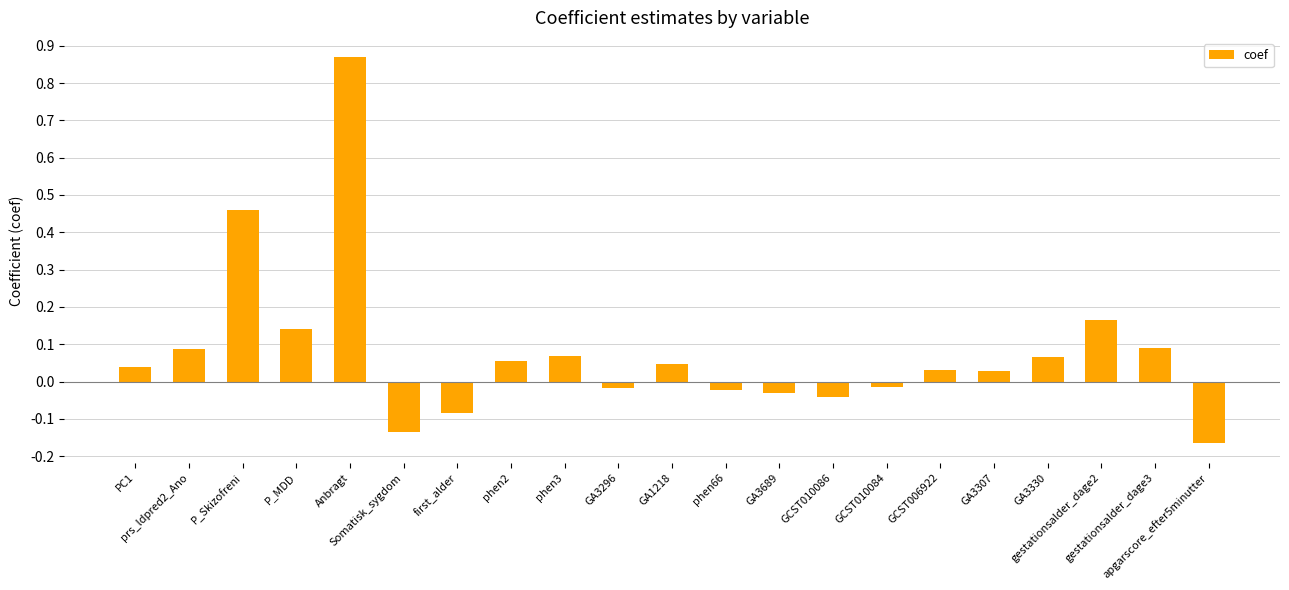

How many values are below zero?

8